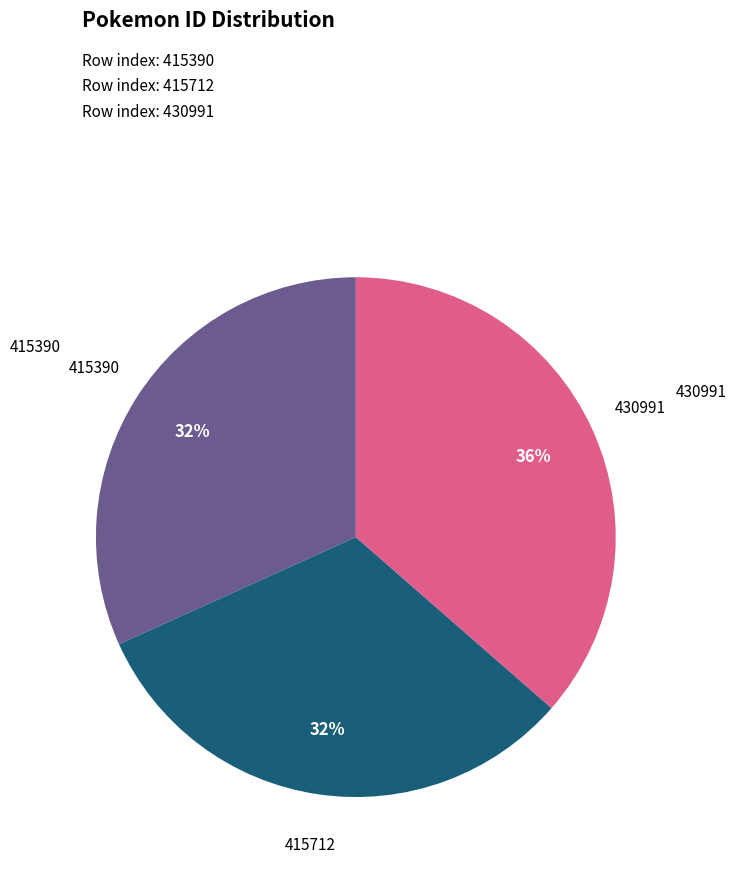

Which category has the biggest portion of the pie?

430991